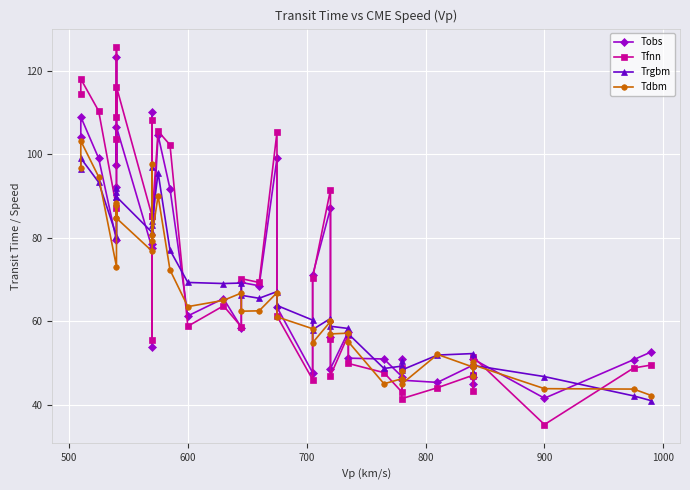

How many intersections are there between Trgbm and Tobs?

18